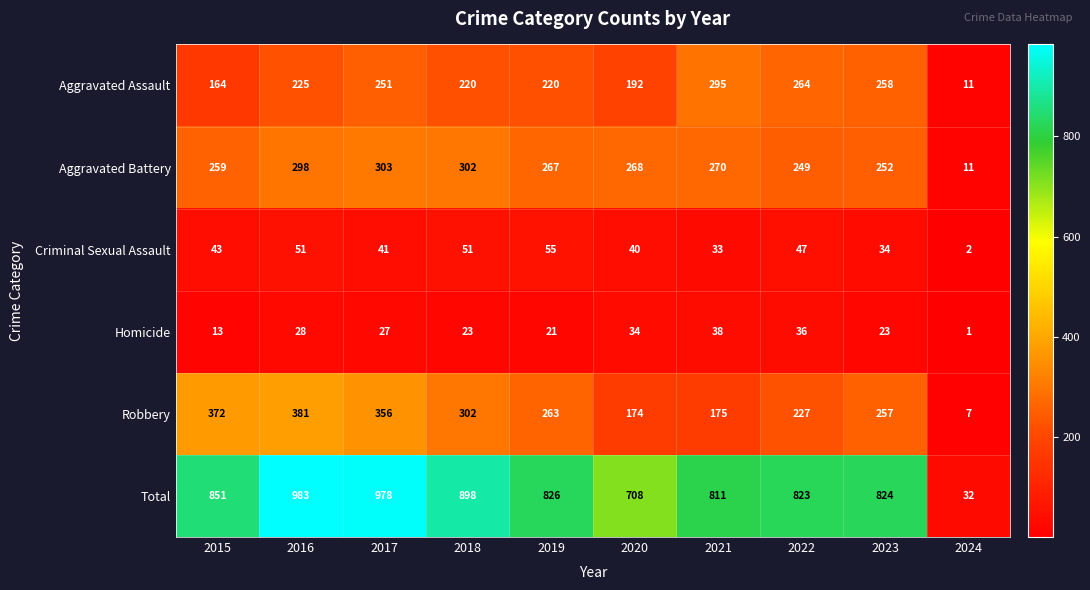

What is the sum of all Aggravated Battery values?

2479